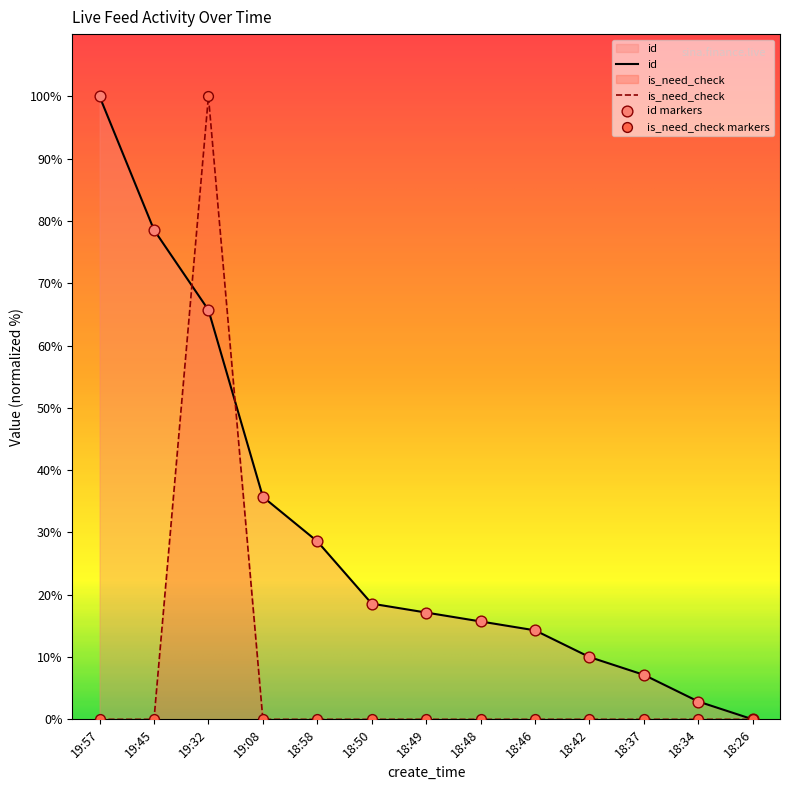

Which series has the largest Y range (max minus min)?

id